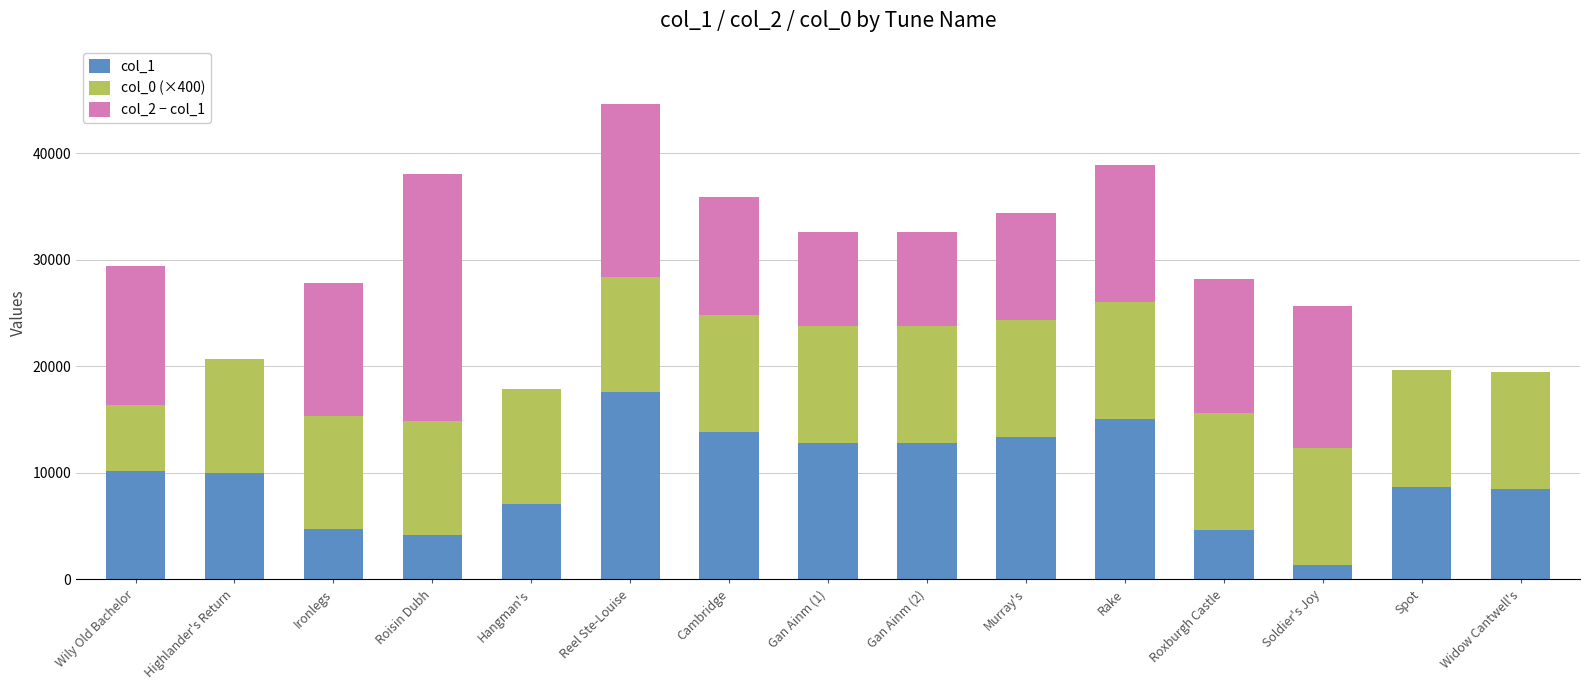

At which category is the sum across all series the highest?

Reel Ste-Louise